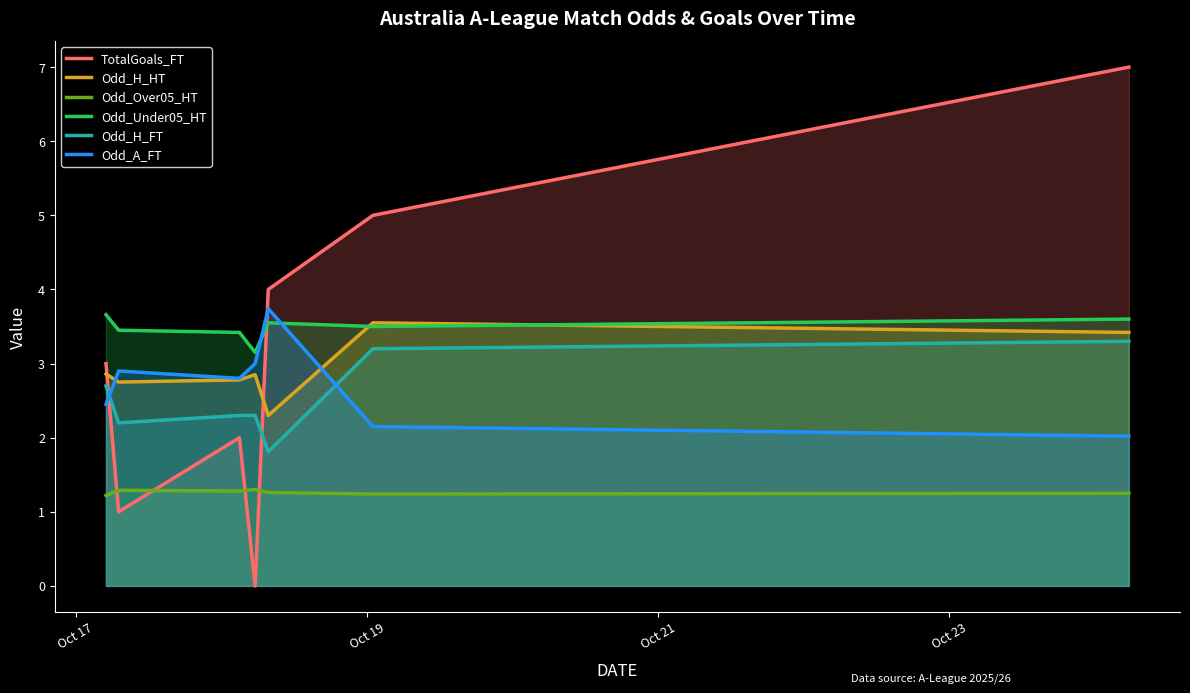

Which series has the largest total across all categories?

Odd_Under05_HT